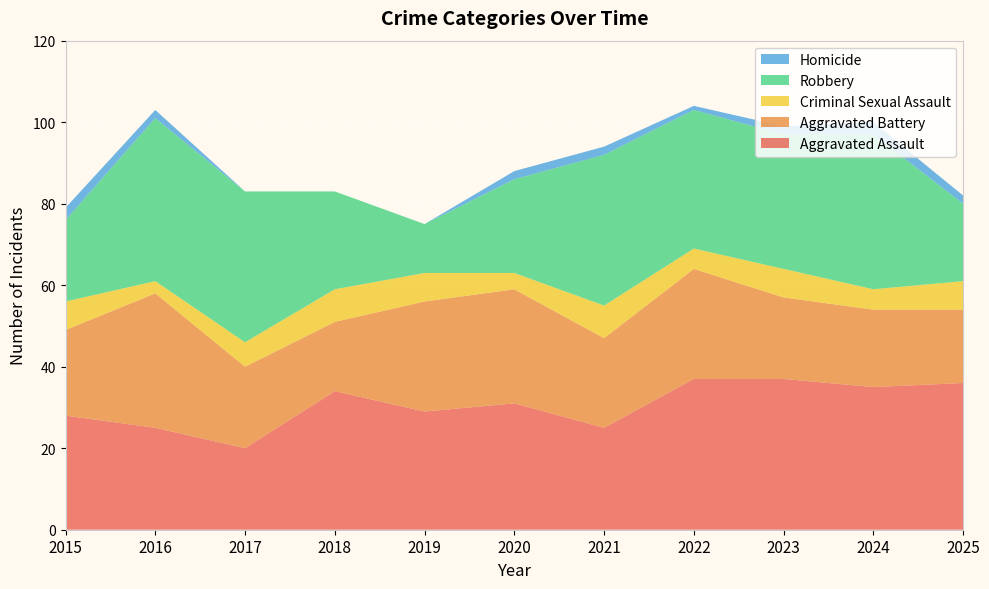

Reading right to left, transcribe all the data shown in this chart.

Aggravated Assault: 2025=36	2024=35	2023=37	2022=37	2021=25	2020=31	2019=29	2018=34	2017=20	2016=25	2015=28
Aggravated Battery: 2025=18	2024=19	2023=20	2022=27	2021=22	2020=28	2019=27	2018=17	2017=20	2016=33	2015=21
Criminal Sexual Assault: 2025=7	2024=5	2023=7	2022=5	2021=8	2020=4	2019=7	2018=8	2017=6	2016=3	2015=7
Robbery: 2025=19	2024=38	2023=33	2022=34	2021=37	2020=23	2019=12	2018=24	2017=37	2016=40	2015=20
Homicide: 2025=2	2024=3	2023=2	2022=1	2021=2	2020=2	2019=0	2018=0	2017=0	2016=2	2015=3